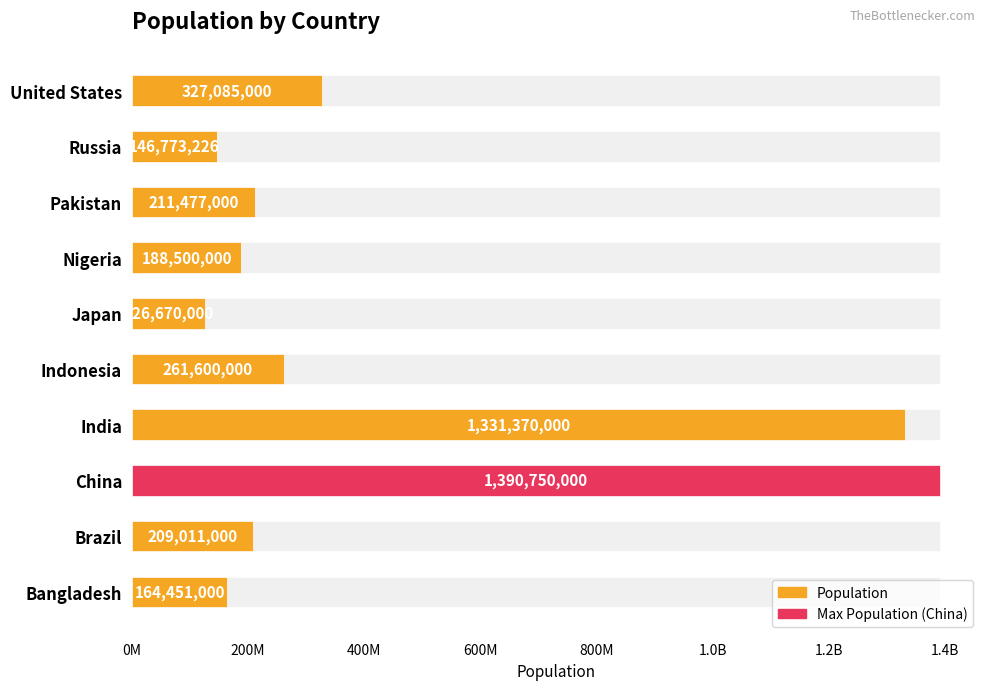

Reading right to left, list all the values displayed in this chart.

327085000	146773226	211477000	188500000	126670000	261600000	1331370000	1390750000	209011000	164451000